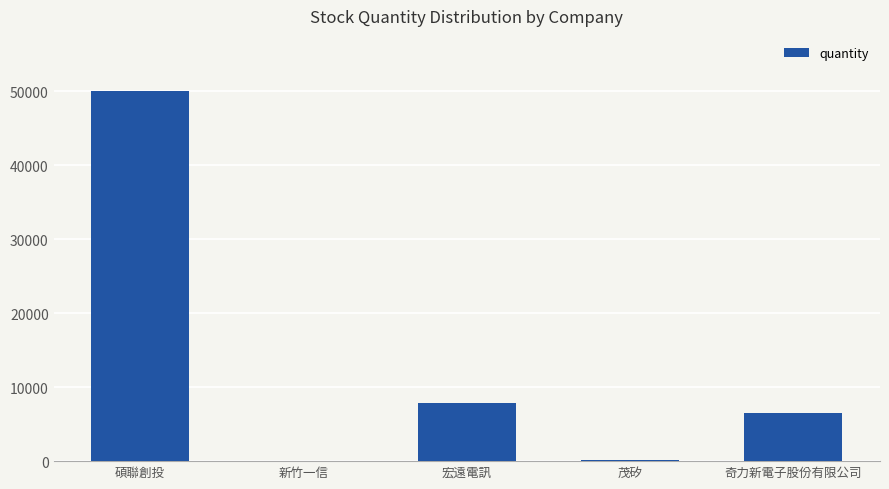

Which category has the highest value across all series?

碩聯創投